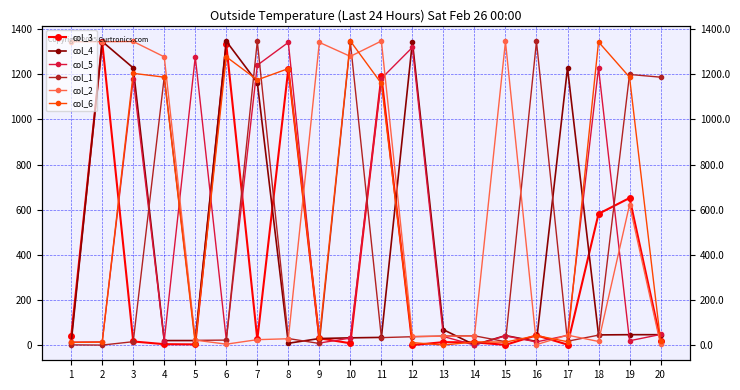

What is the average value of the col_4 series?

404